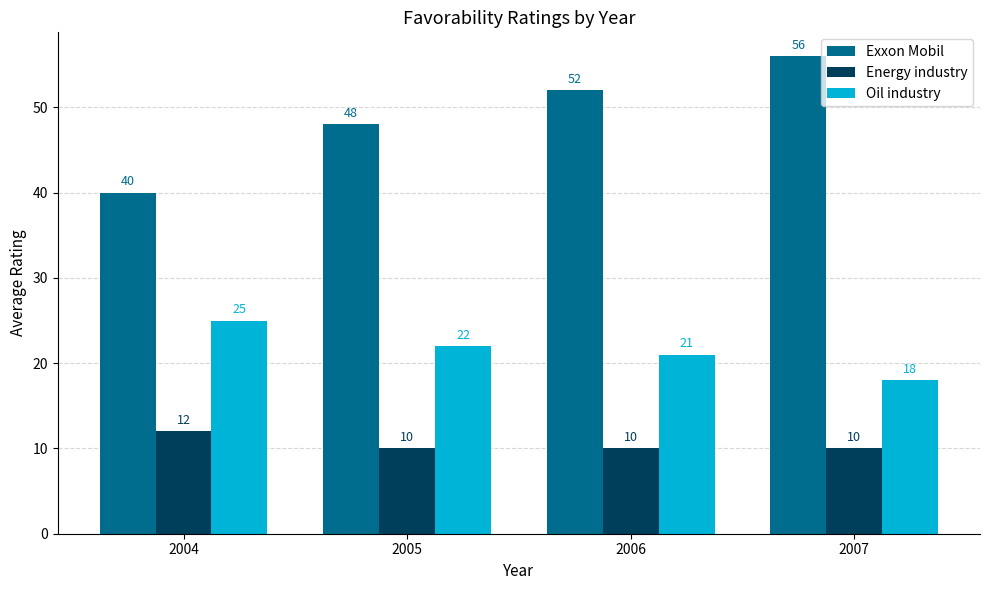

What is the minimum value for Oil industry?

18